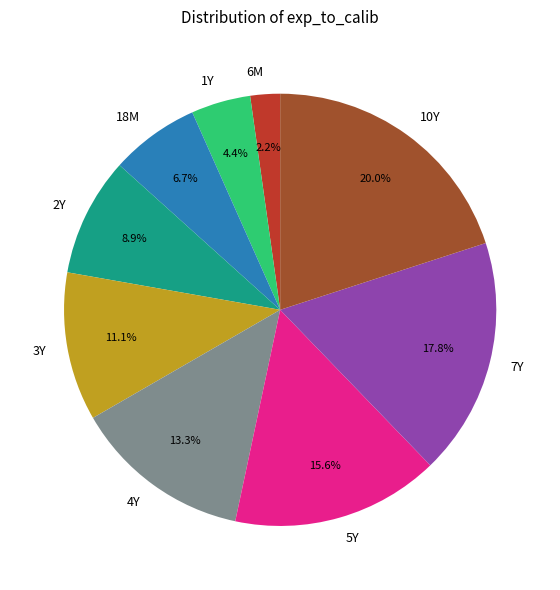

Is there a majority slice in this chart?

No